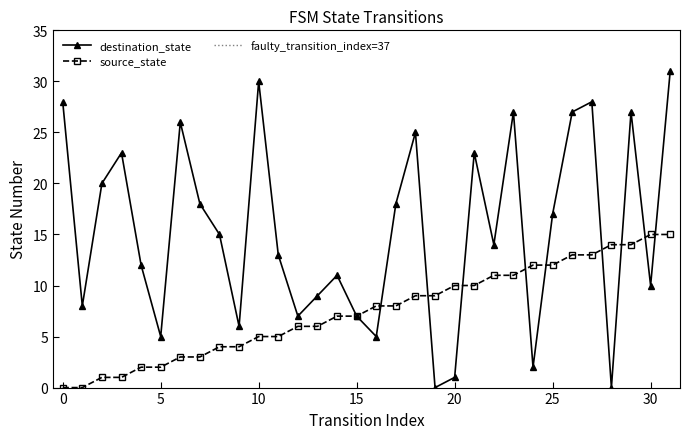

The value of source_state at 0 is 5. True or false?

False